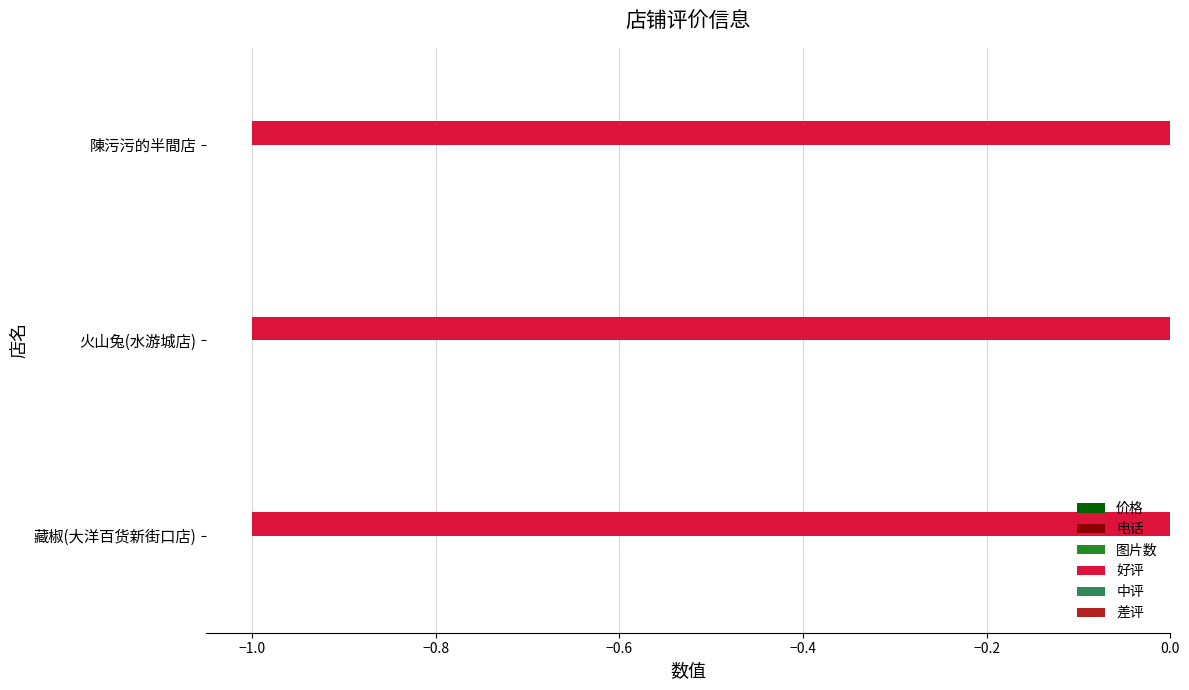

Which series has the largest range (max minus min)?

价格